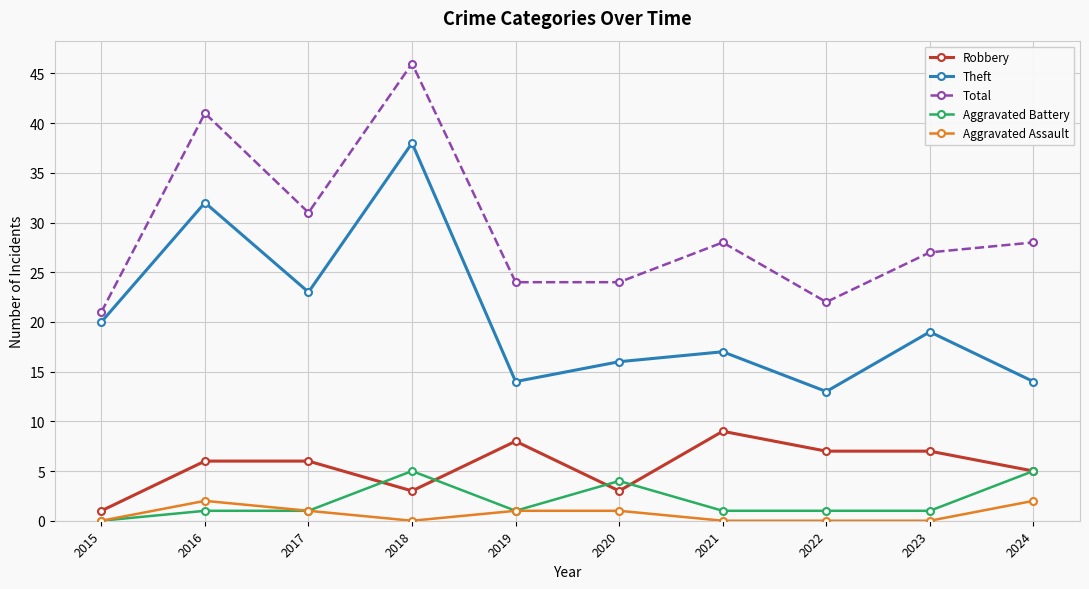

The value of Total at 2016 is 12. True or false?

False